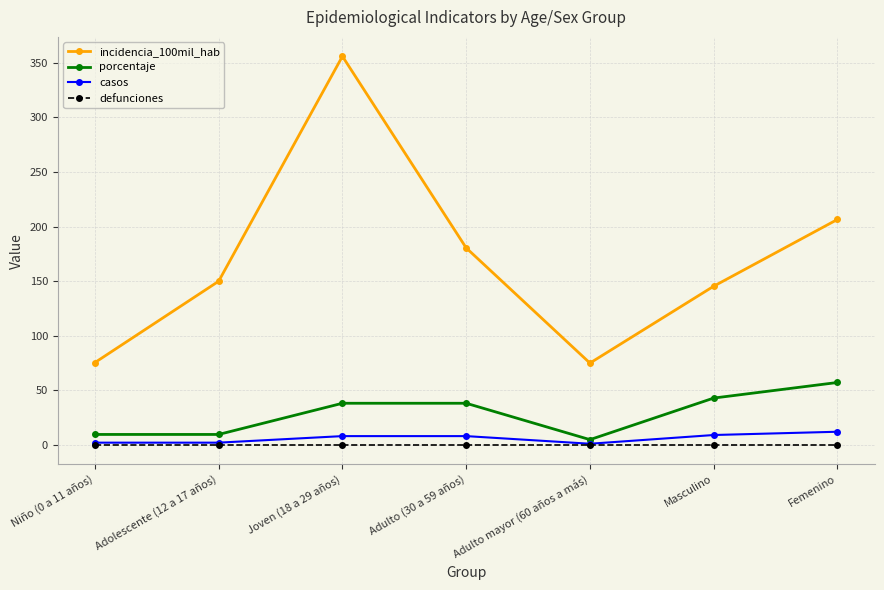

In incidencia_100mil_hab, how many points are higher than both neighbors (excluding endpoints)?

1